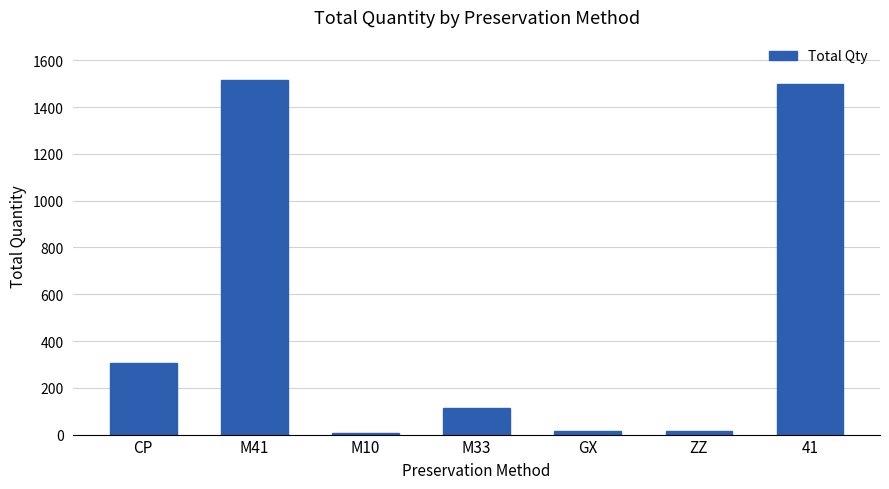

What is the difference between the maximum and minimum values?

1509